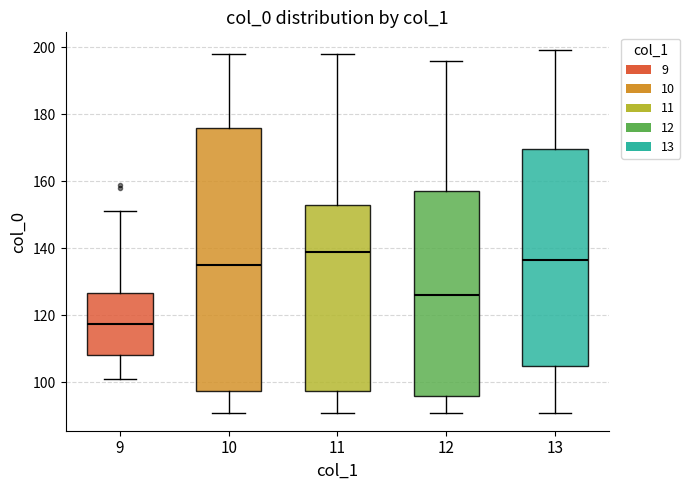

Reading left to right, read every box against the y-axis: the position of its median line, the range the box covers, and the ends of its whiskers. The values are not printed on the chart, so give them approximately, as read against the axis.

9: median 118, box 108 to 126, whiskers 102 to 152
10: median 136, box 98 to 176, whiskers 92 to 198
11: median 140, box 98 to 154, whiskers 92 to 198
12: median 126, box 96 to 158, whiskers 92 to 196
13: median 136, box 106 to 170, whiskers 92 to 200